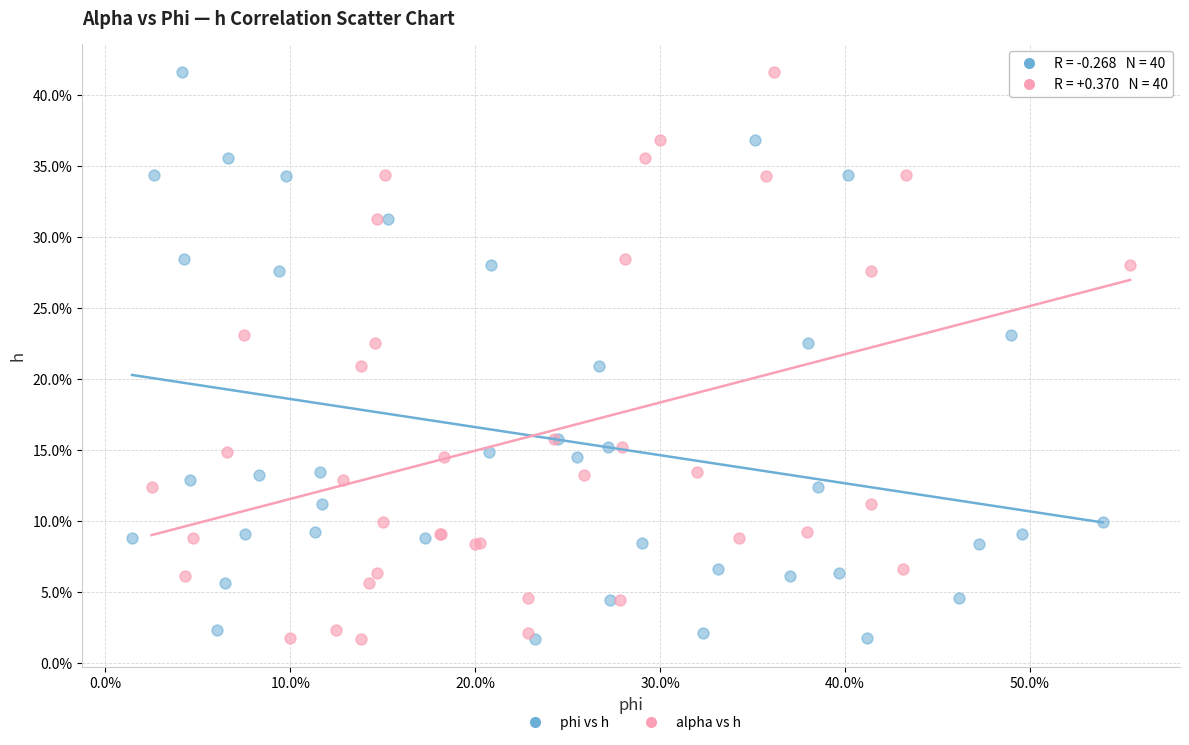

What are all the series names shown in the legend?

phi vs h, alpha vs h